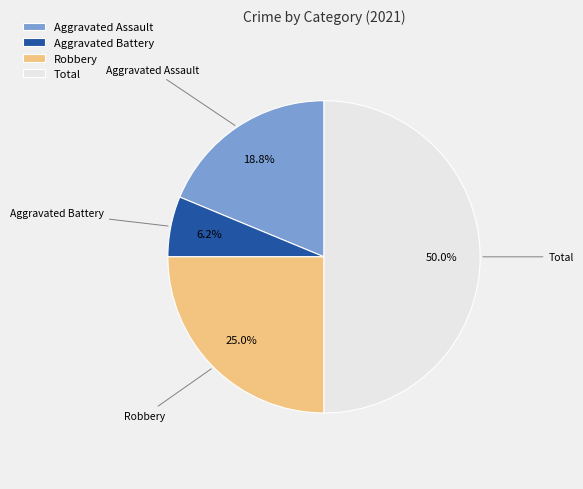

Rank the categories by value from lowest to highest.

Aggravated Battery, Aggravated Assault, Robbery, Total